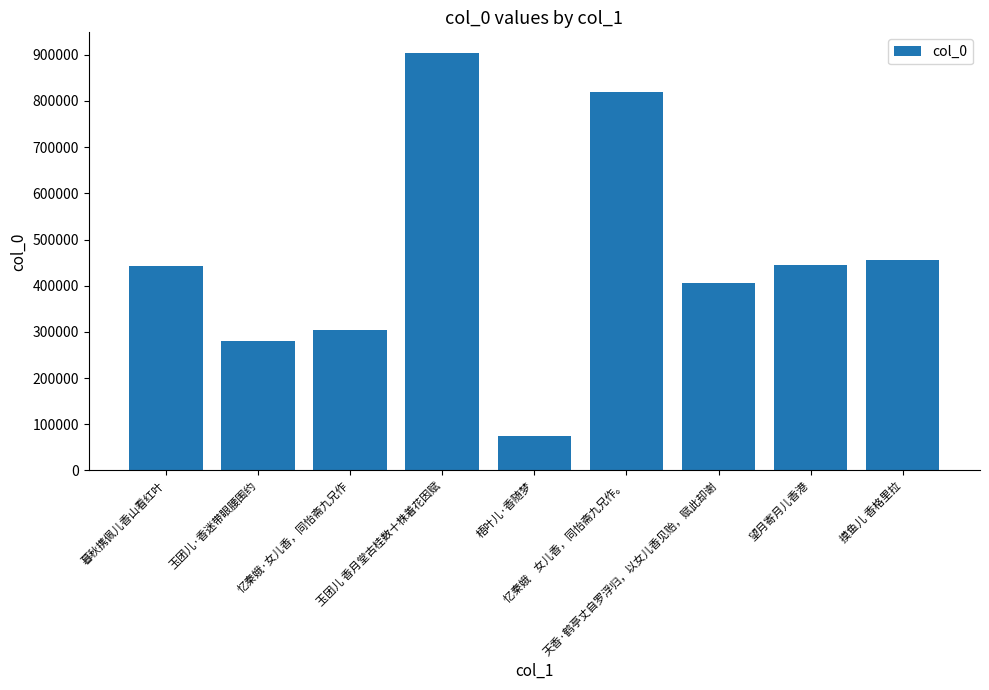

What is the difference between the second highest and minimum values?

744871